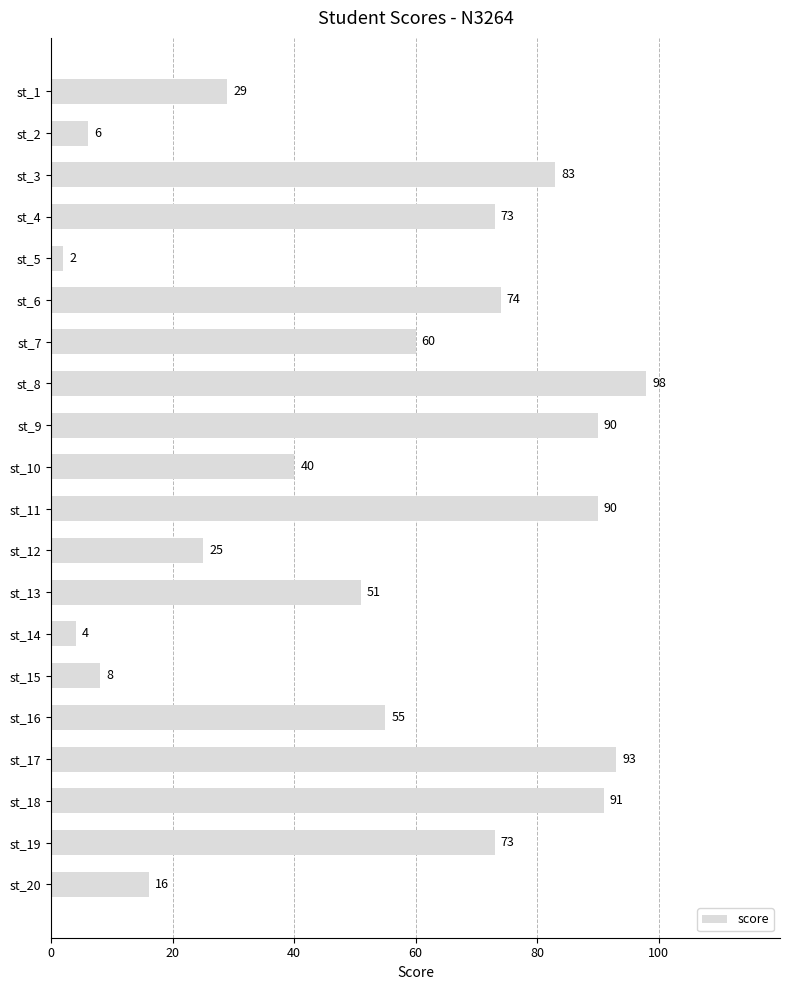

Which has a higher value, st_12 or st_16?

st_16